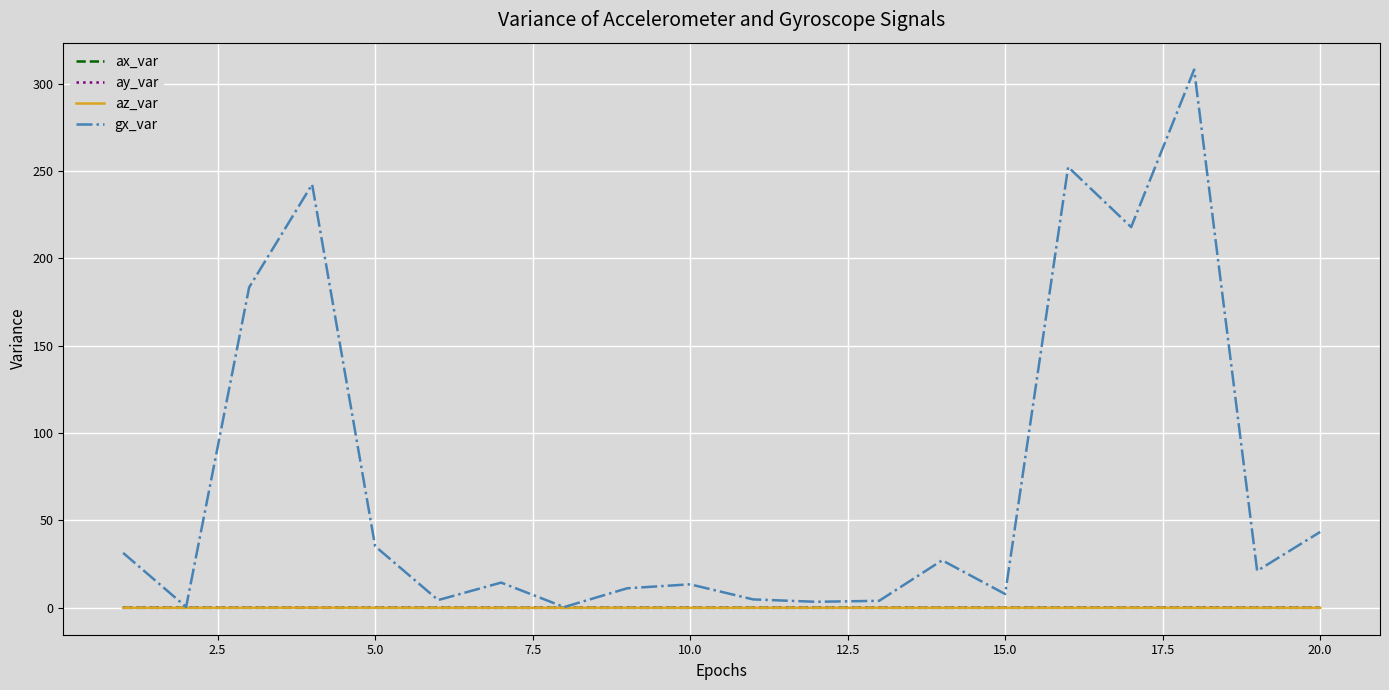

Which series has the widest spread of values?

gx_var